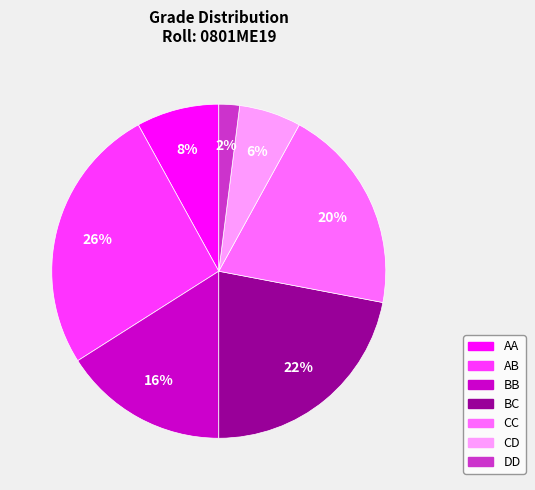

What is the ratio of the value at CD to the value at BC?

0.3